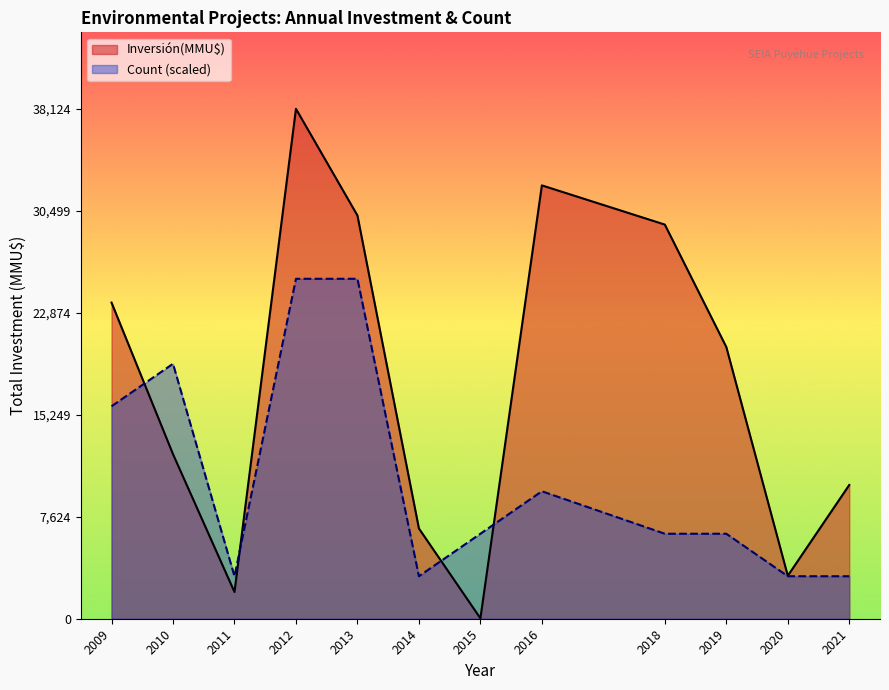

What are all the series names shown in the legend?

Inversión(MMU$), Count (scaled)